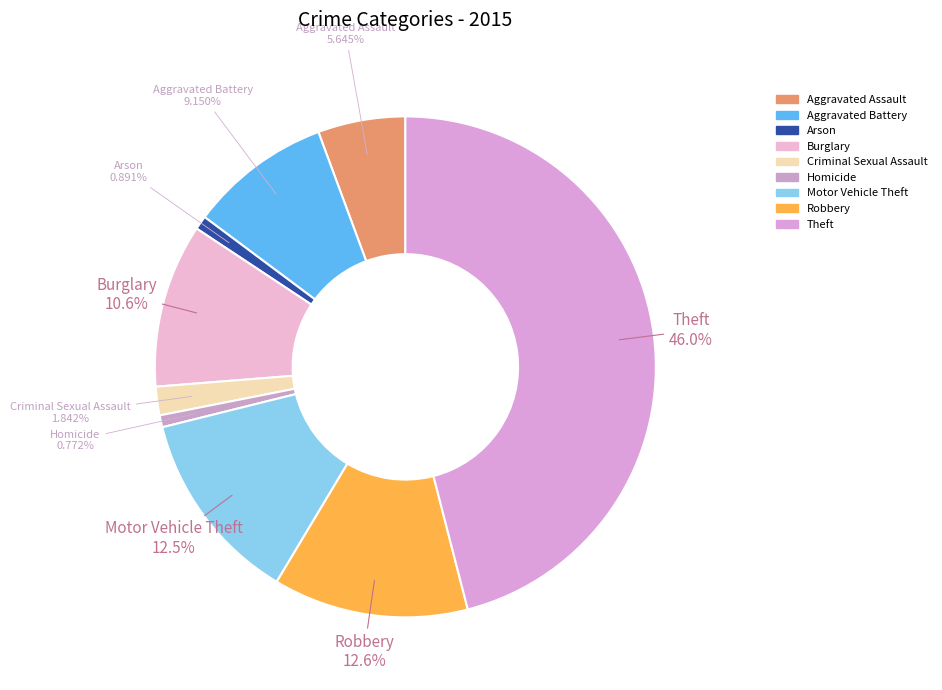

What percentage is the Robbery slice, to the nearest percent?

13%